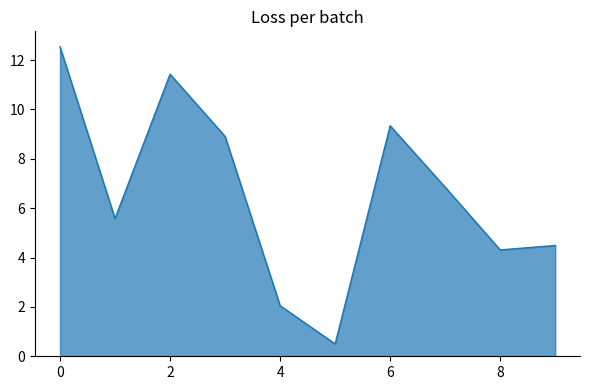

What is the difference between the maximum and minimum values?

12.0